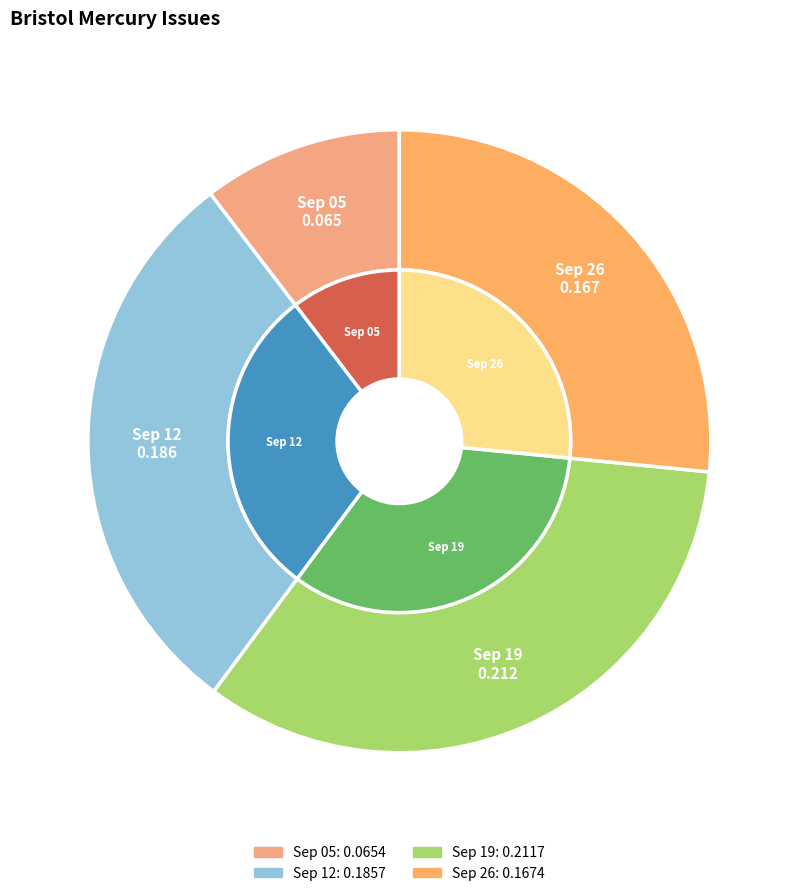

Combined, do 1857.09.12_BristolMercury and 1857.09.26_BristolMercury account for over 50%?

Yes